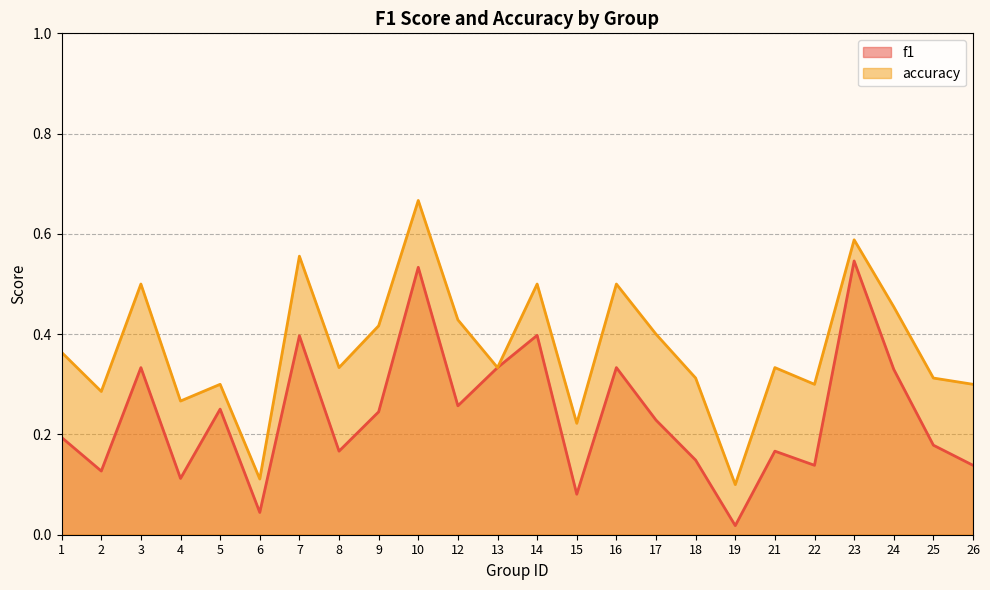

True or false: accuracy has more than 1 interior local peaks.

True